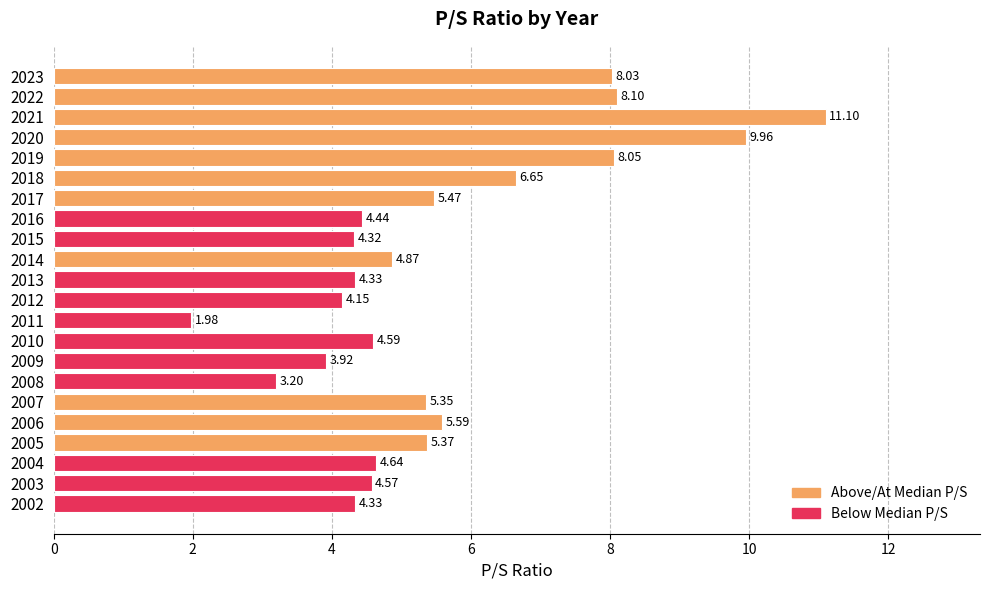

What is the average value?

5.6